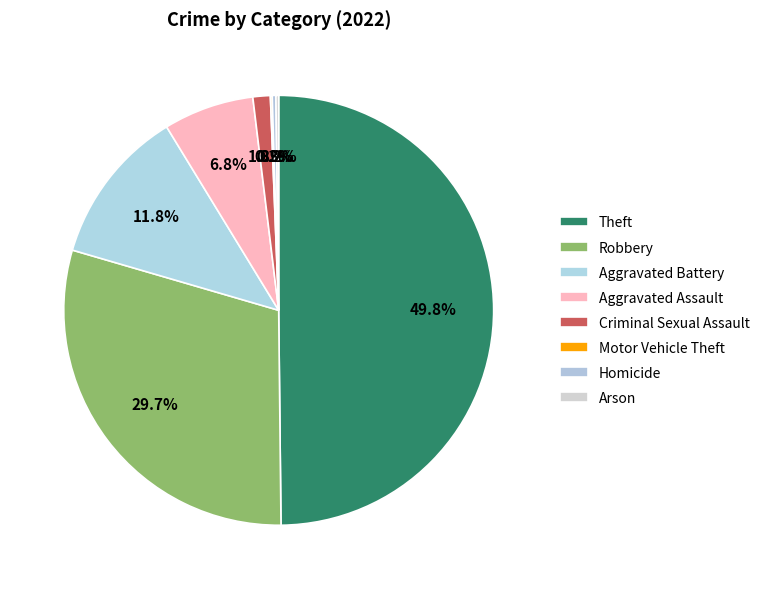

Is Motor Vehicle Theft the majority of the pie?

No